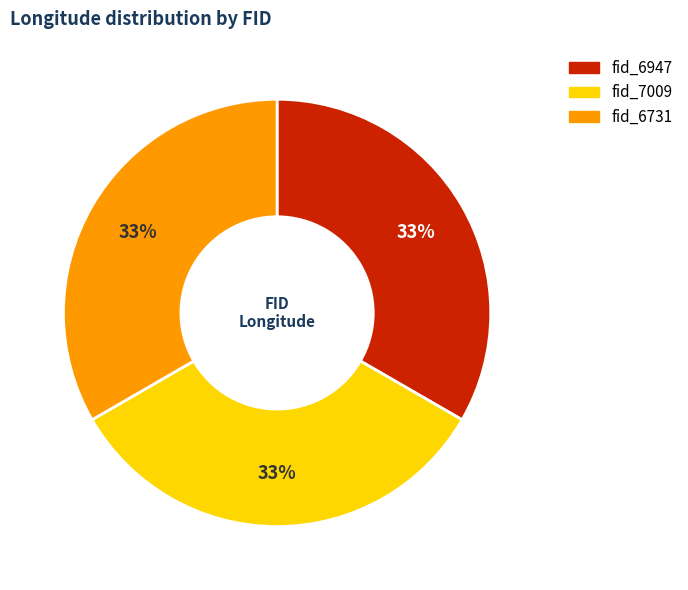

Does fid_7009 represent more than half of the total?

No